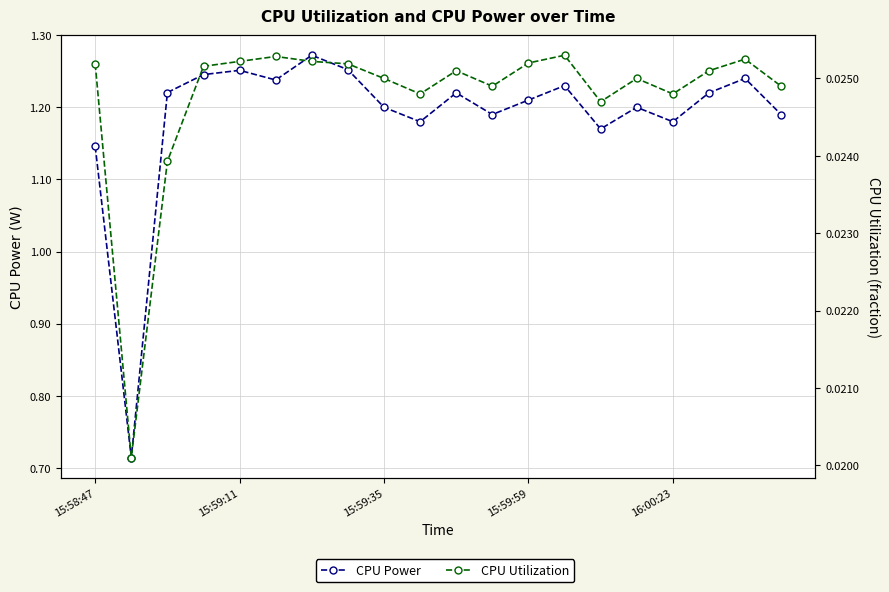

The CPU Power series shows 2.0 at 7. True or false?

False